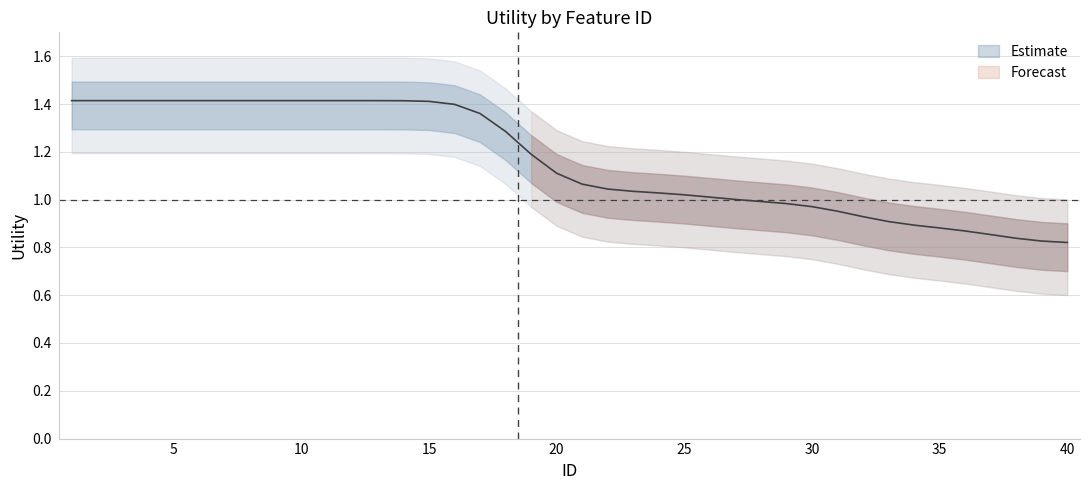

How many lines are shown in the chart?

1